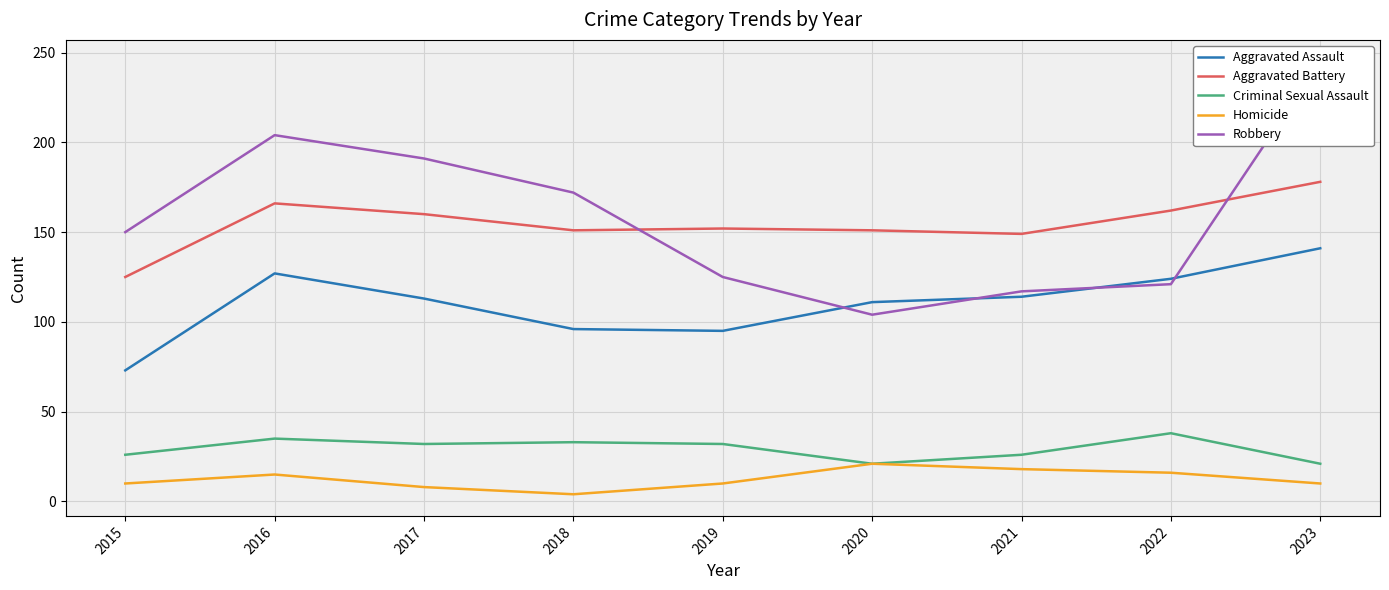

True or false: Aggravated Battery and Aggravated Assault cross at least once.

False